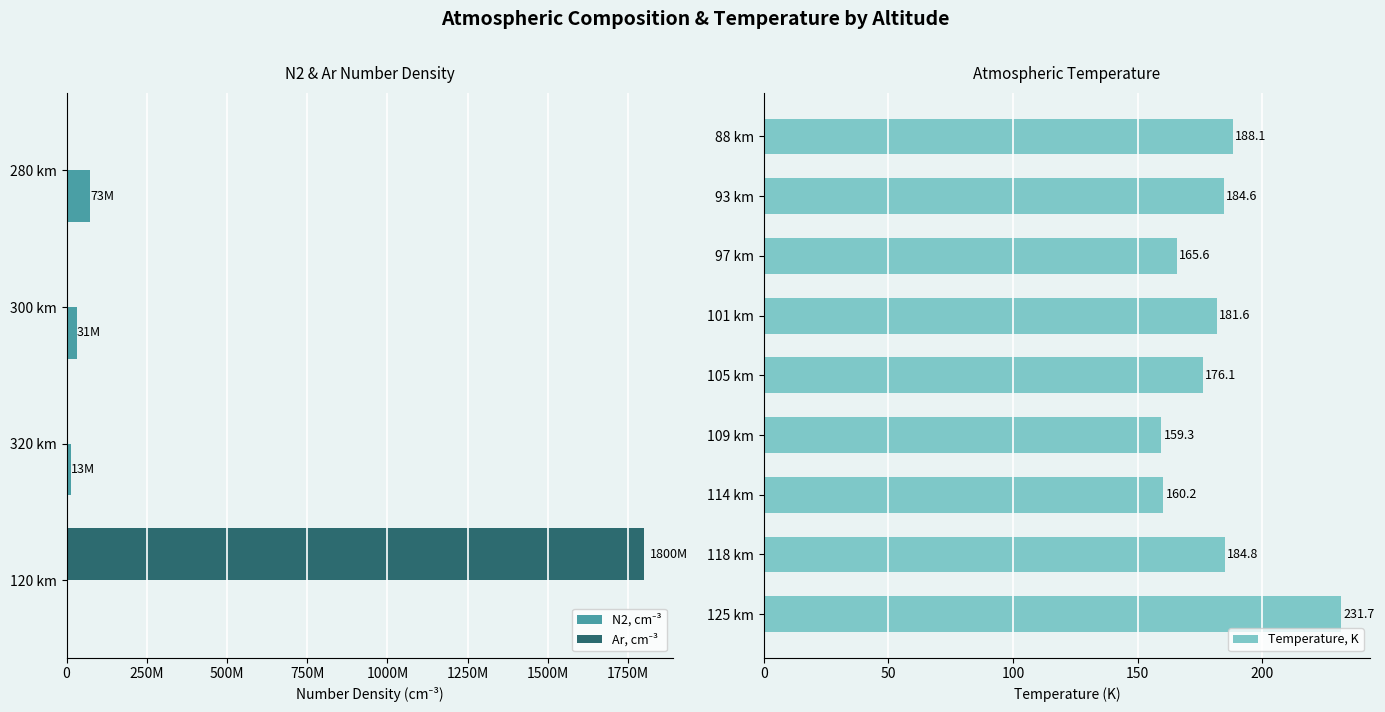

How many values in the Temperature, K series are below 181?

4